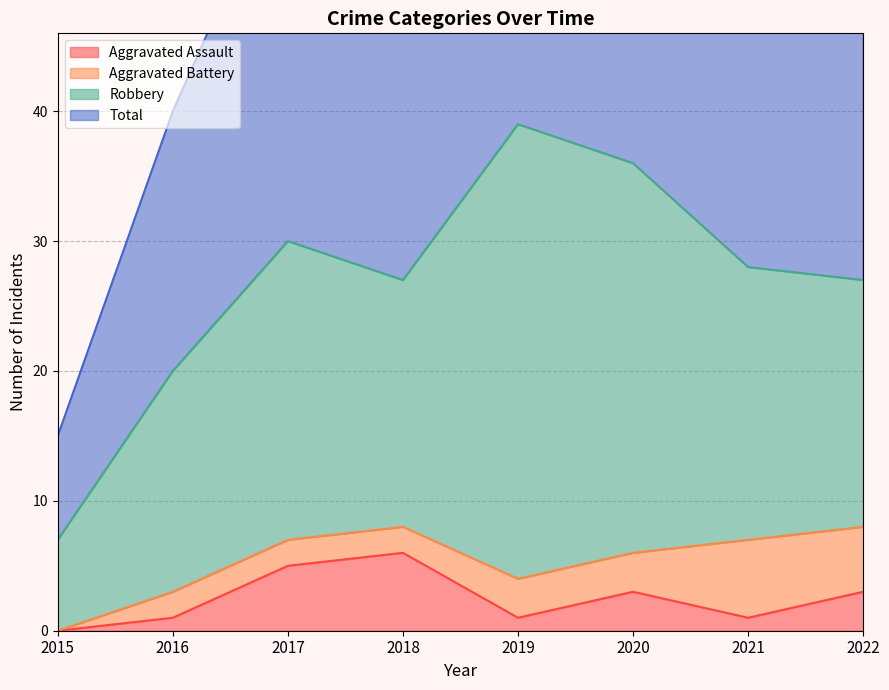

True or false: Aggravated Assault has a value of 7 at 2017.

False